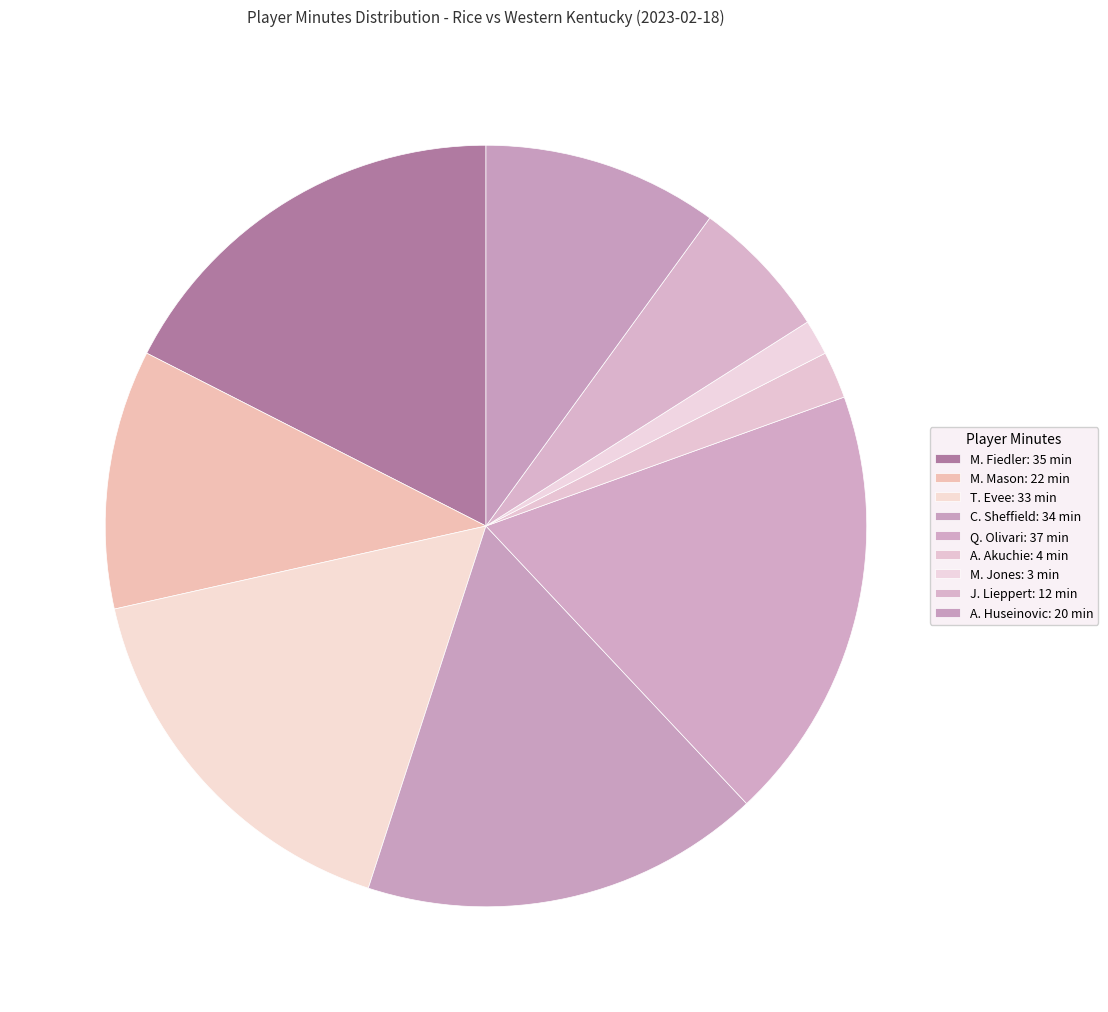

Does any single category account for the majority?

No